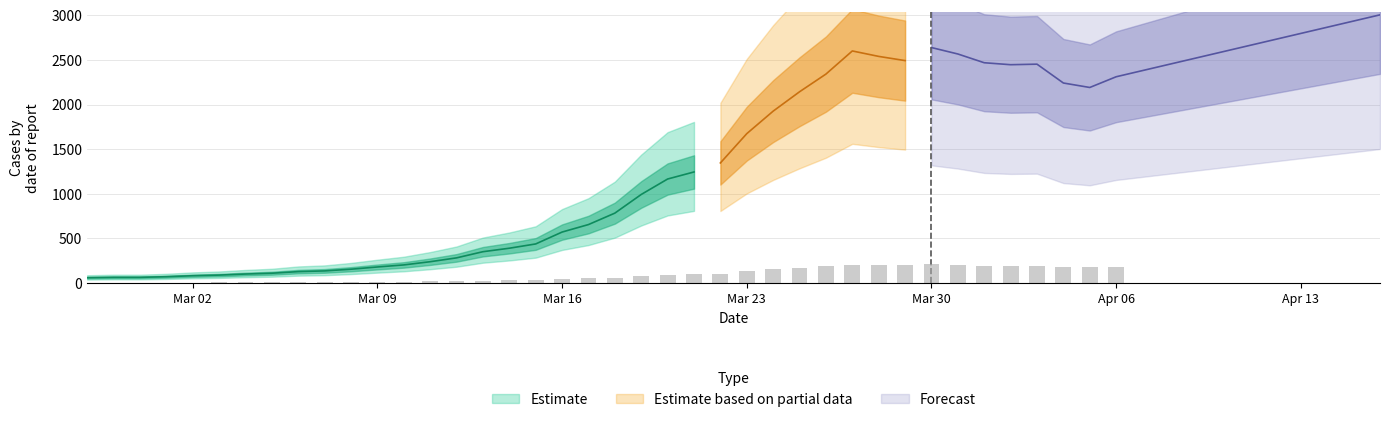

Rank the categories by value from lowest to highest.

2020-02-27, 2020-02-28, 2020-02-29, 2020-03-01, 2020-03-02, 2020-03-03, 2020-03-04, 2020-03-05, 2020-03-06, 2020-03-07, 2020-03-08, 2020-03-09, 2020-03-10, 2020-03-11, 2020-03-12, 2020-03-13, 2020-03-14, 2020-03-15, 2020-03-16, 2020-03-17, 2020-03-18, 2020-03-19, 2020-03-20, 2020-03-21, 2020-03-22, 2020-03-23, 2020-03-24, 2020-03-25, 2020-04-05, 2020-04-04, 2020-04-06, 2020-03-26, 2020-04-02, 2020-04-03, 2020-04-01, 2020-03-29, 2020-03-28, 2020-03-31, 2020-03-27, 2020-03-30